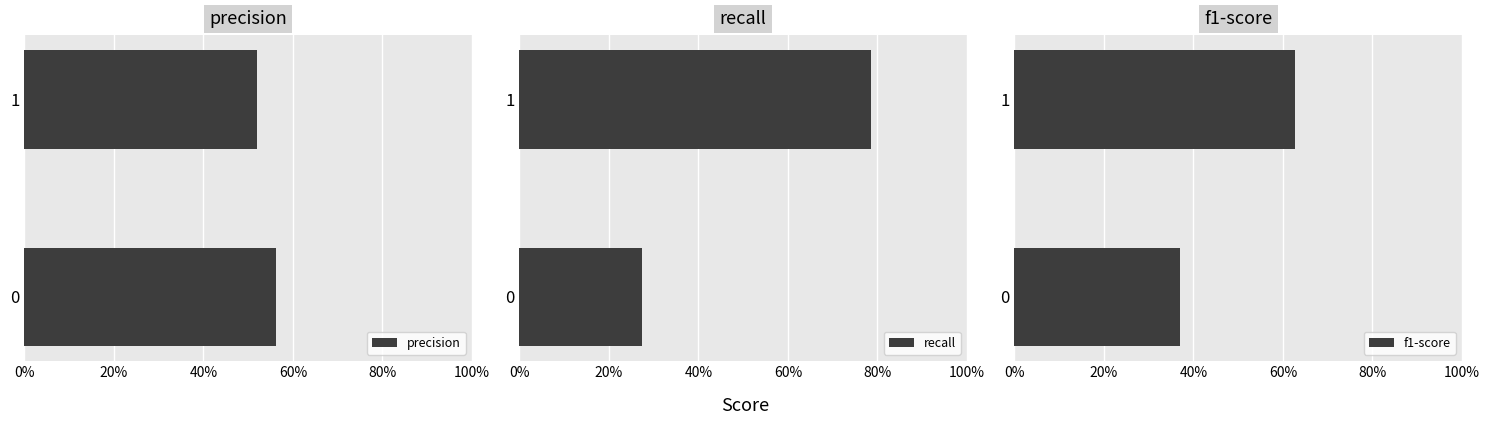

Which series has the widest spread of values?

recall